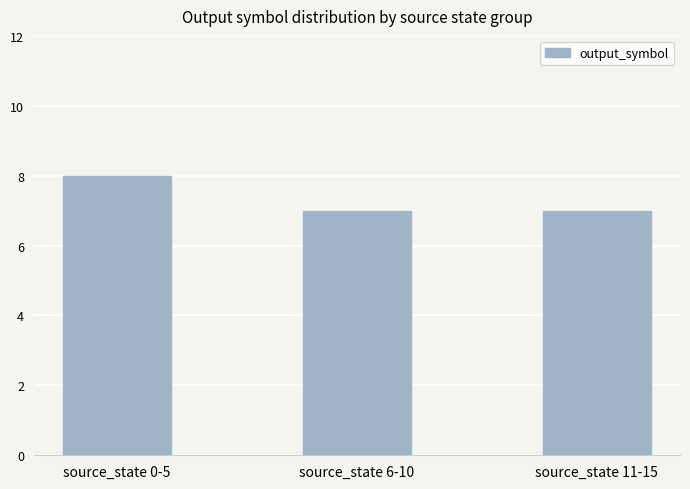

What is the label of the 1st bar from the left?

source_state 0-5